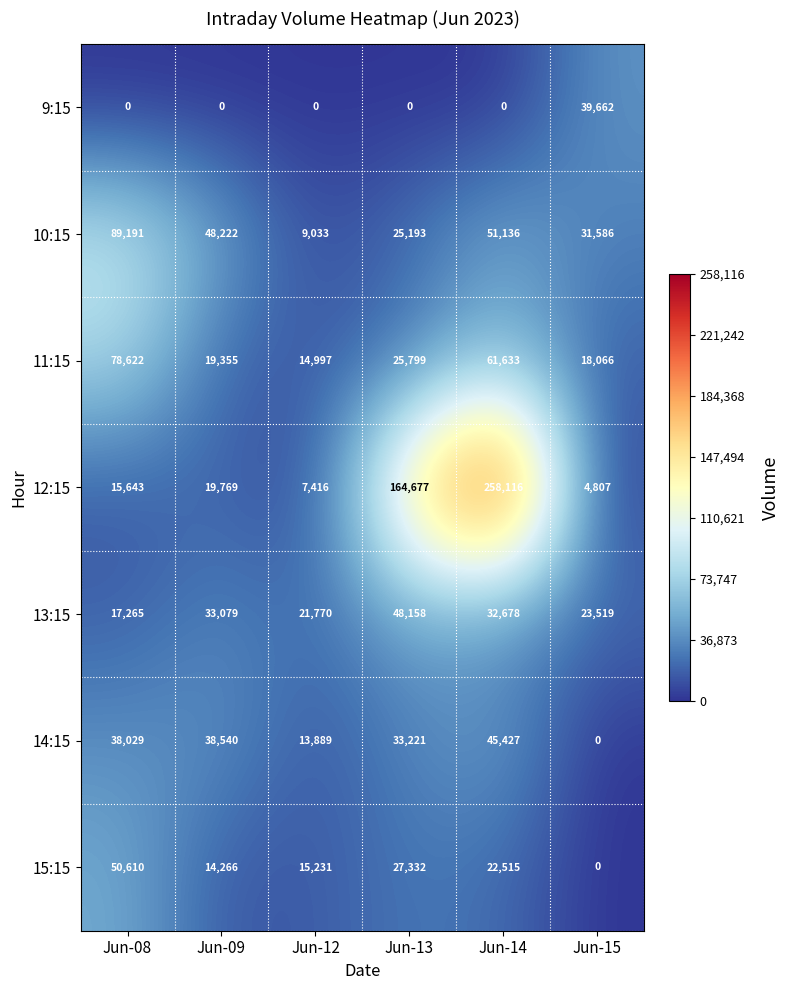

What is the difference between the maximum and second lowest values in the 9:15 series?

39662